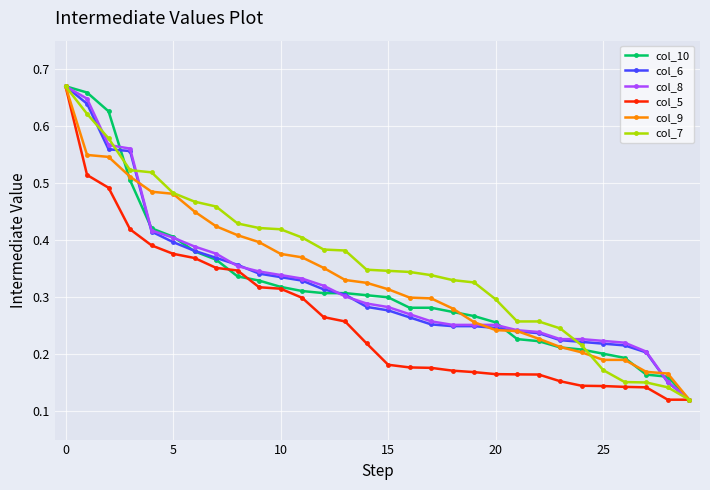

Count the col_7 values in the range 0 to 1.

30